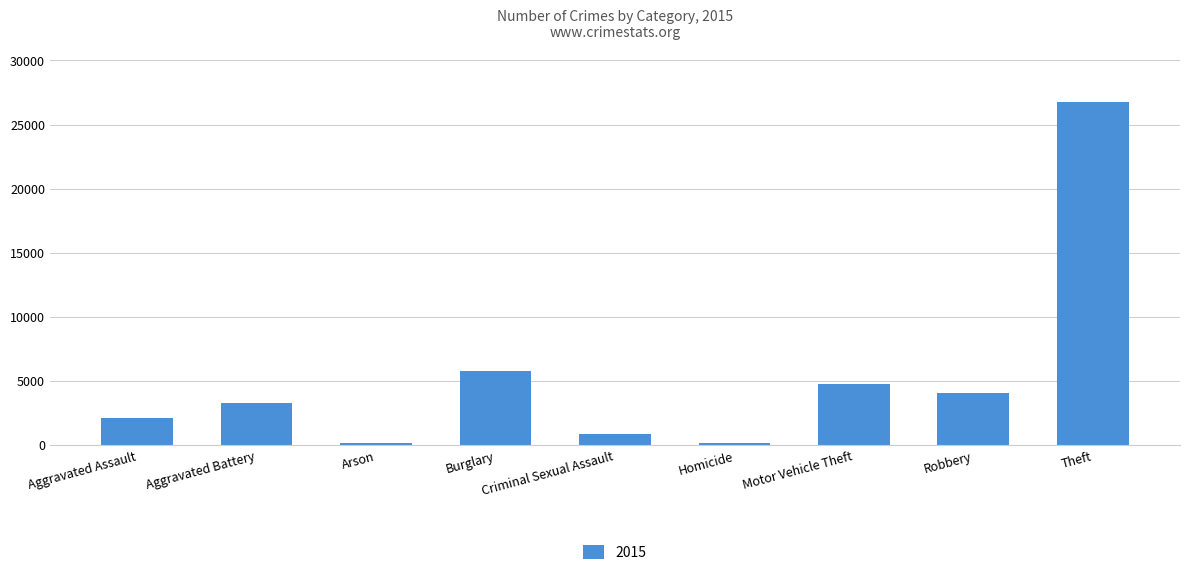

Is it true that the value at Robbery is 4101?

True